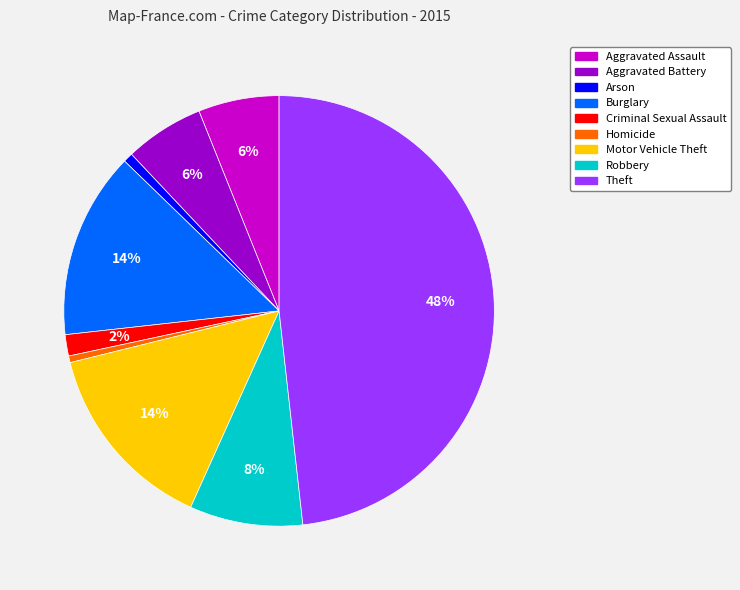

How many slices are in this pie chart?

9